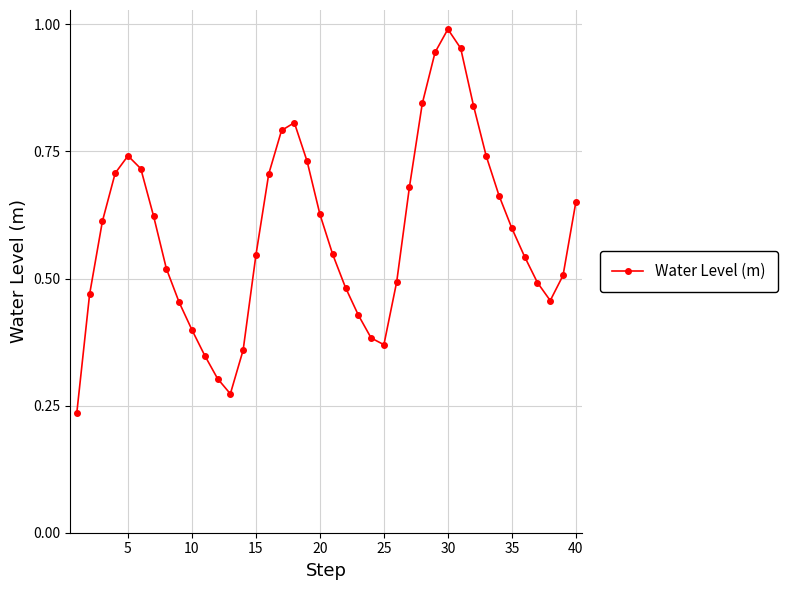

How many points are higher than both their immediate neighbors (excluding endpoints)?

3